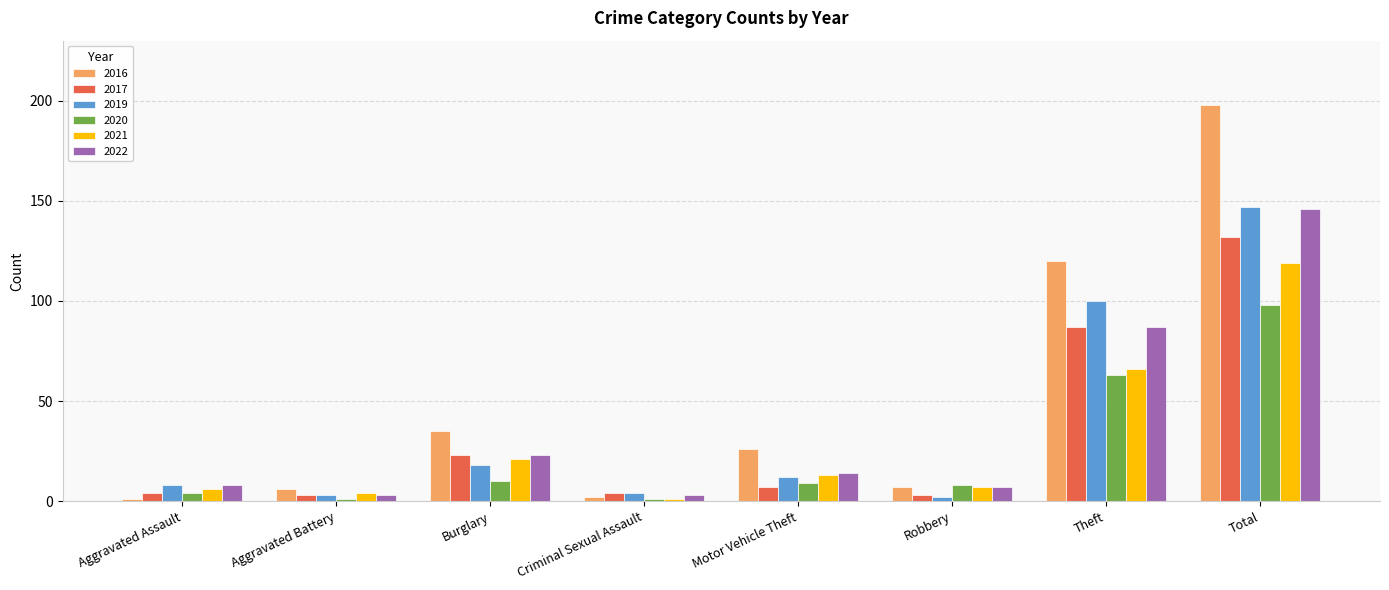

Which series has the widest spread of values?

2016